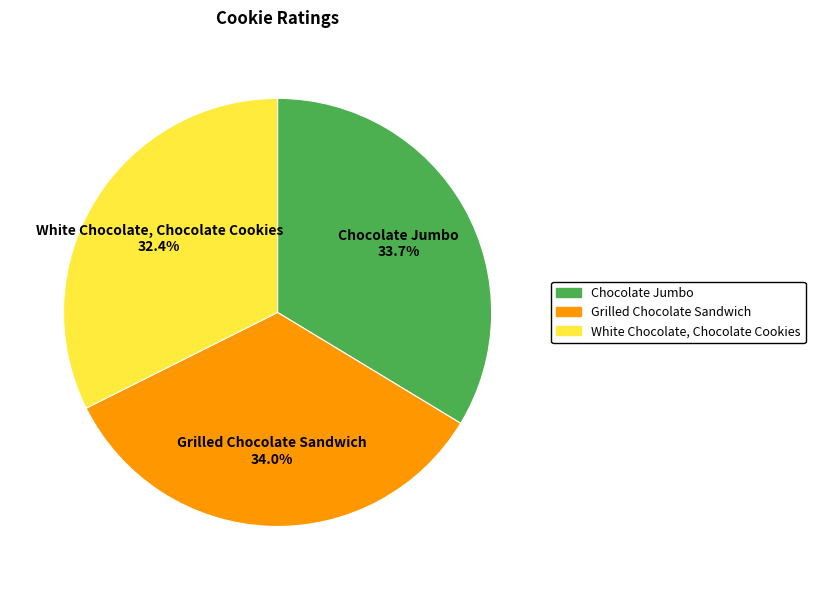

What is the smallest slice in the pie chart?

White Chocolate, Chocolate Cookies